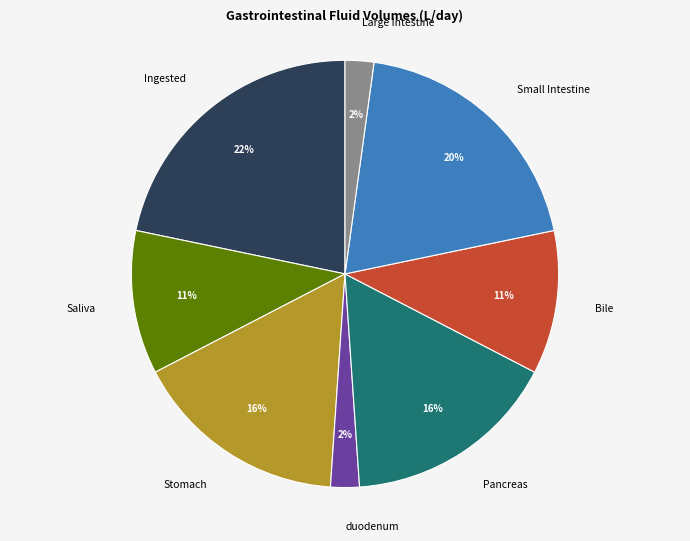

How many segments does this pie chart have?

8